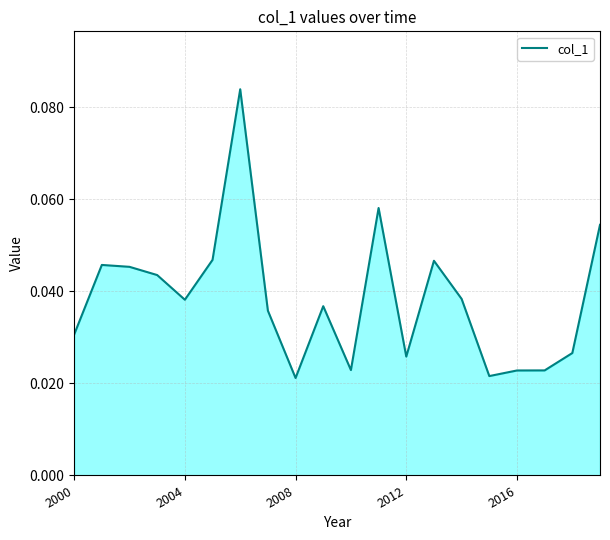

Does the chart display data point markers on the line(s)?

No